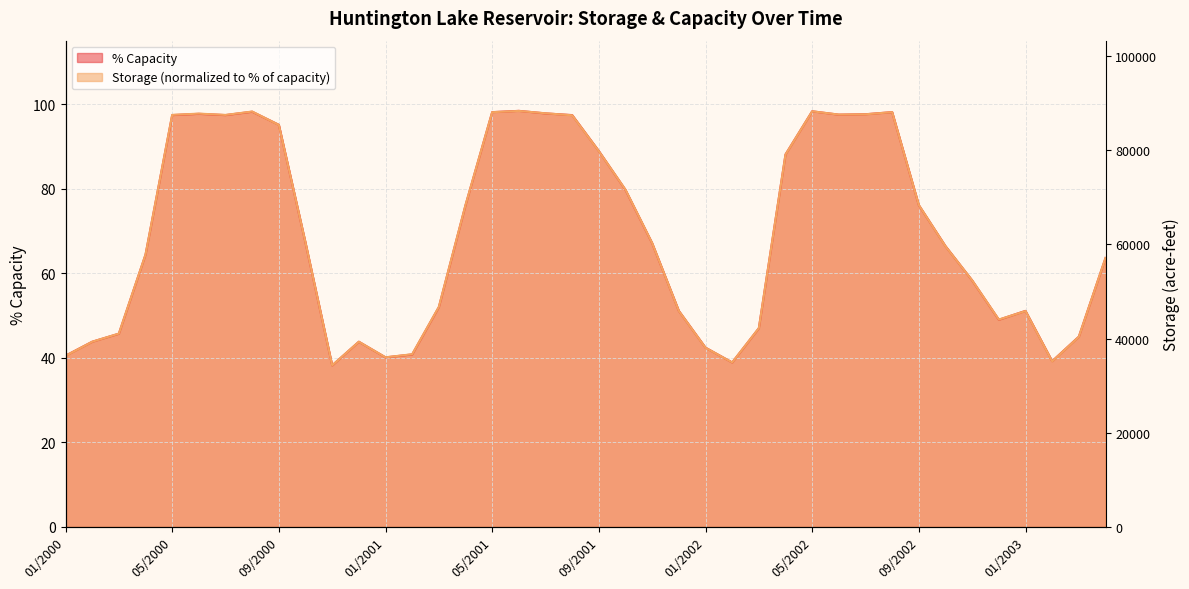

Reading right to left, list all the values displayed in this chart.

pct_capacity: 04/2003=63.6	03/2003=45.0	02/2003=39.2	01/2003=51.1	12/2002=49.0	11/2002=58.3	10/2002=66.4	09/2002=76.1	08/2002=98.1	07/2002=97.6	06/2002=97.5	05/2002=98.3	04/2002=88.1	03/2002=47.0	02/2002=38.9	01/2002=42.4	12/2001=51.1	11/2001=67.1	10/2001=79.7	09/2001=88.9	08/2001=97.4	07/2001=97.8	06/2001=98.4	05/2001=98.1	04/2001=76.1	03/2001=52.0	02/2001=40.8	01/2001=40.1	12/2000=43.8	11/2000=38.2	10/2000=67.2	09/2000=95.1	08/2000=98.2	07/2000=97.4	06/2000=97.7	05/2000=97.4	04/2000=64.4	03/2000=45.7	02/2000=43.8	01/2000=40.5
storage_normalized: 04/2003=63.6	03/2003=45.0	02/2003=39.2	01/2003=51.1	12/2002=49.0	11/2002=58.3	10/2002=66.4	09/2002=76.1	08/2002=98.1	07/2002=97.6	06/2002=97.5	05/2002=98.3	04/2002=88.1	03/2002=47.0	02/2002=38.9	01/2002=42.4	12/2001=51.1	11/2001=67.1	10/2001=79.7	09/2001=88.9	08/2001=97.4	07/2001=97.8	06/2001=98.4	05/2001=98.1	04/2001=76.1	03/2001=52.0	02/2001=40.8	01/2001=40.1	12/2000=43.8	11/2000=38.2	10/2000=67.2	09/2000=95.1	08/2000=98.2	07/2000=97.4	06/2000=97.7	05/2000=97.4	04/2000=64.4	03/2000=45.7	02/2000=43.8	01/2000=40.5